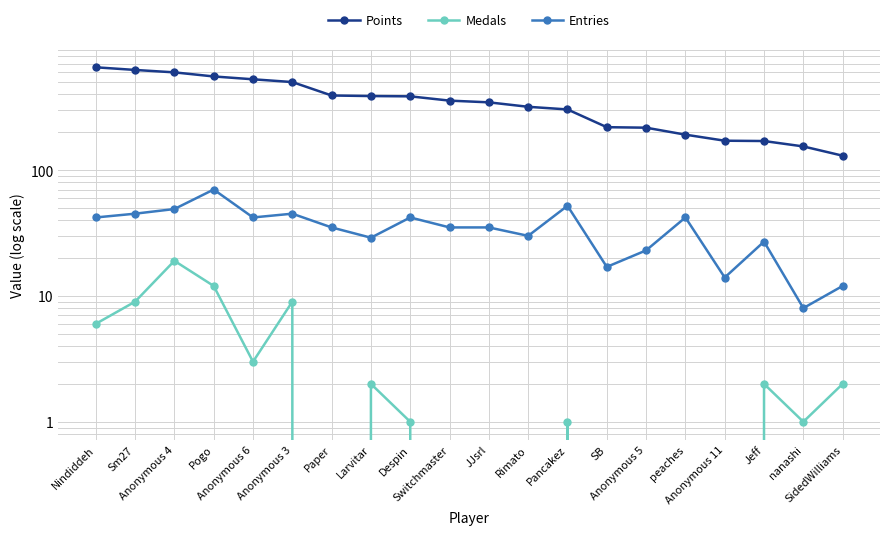

What is the difference between the maximum and minimum values in the Entries series?

62